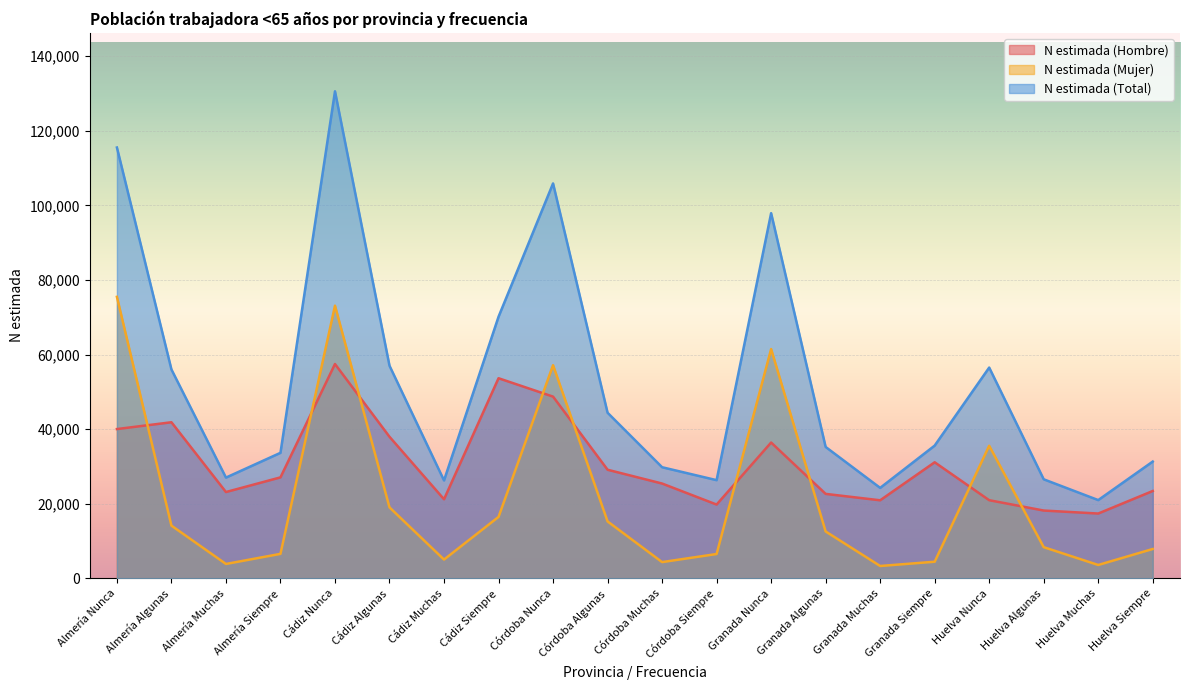

Where do N estimada (Mujer) and N estimada (Hombre) first cross each other?

Almería Nunca and Almería Algunas